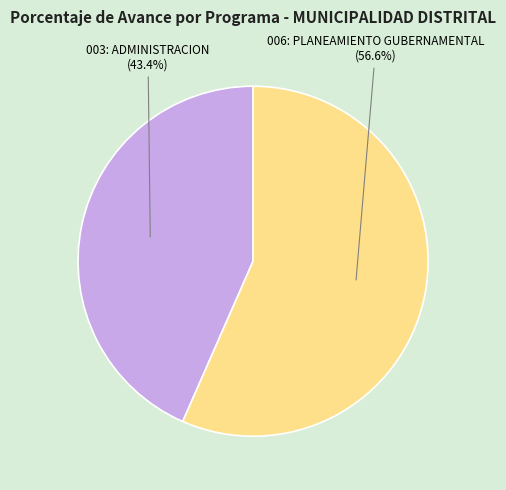

Does any single category account for the majority?

Yes